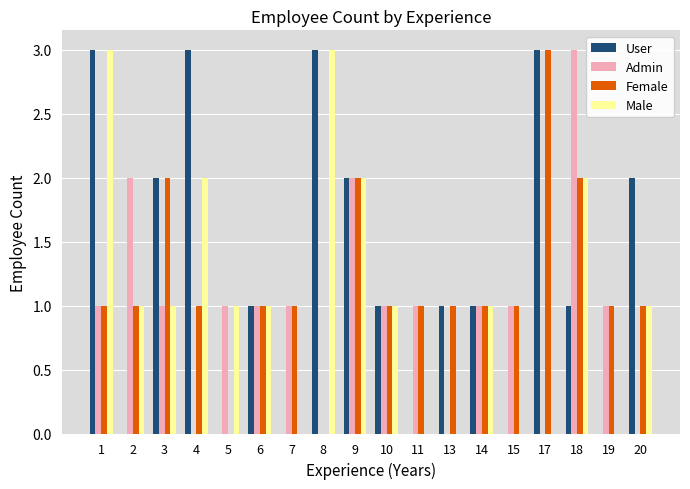

Which series has the largest total across all categories?

User